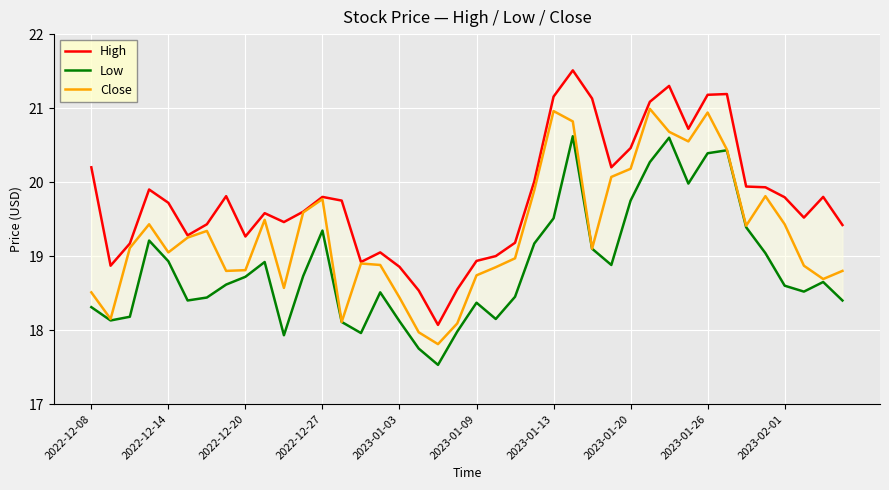

Between 20 and 2022-12-27, which is larger?

2022-12-27